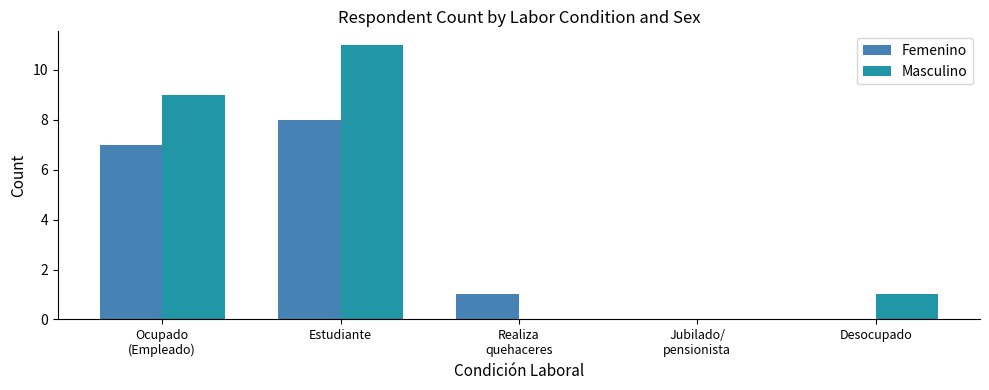

Does the chart contain stacked bars?

No